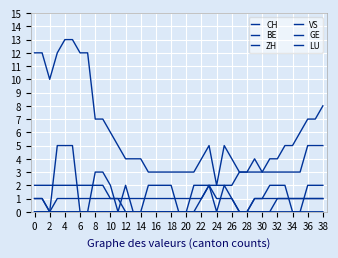

What is the difference between the maximum and minimum values in the VS series?

2